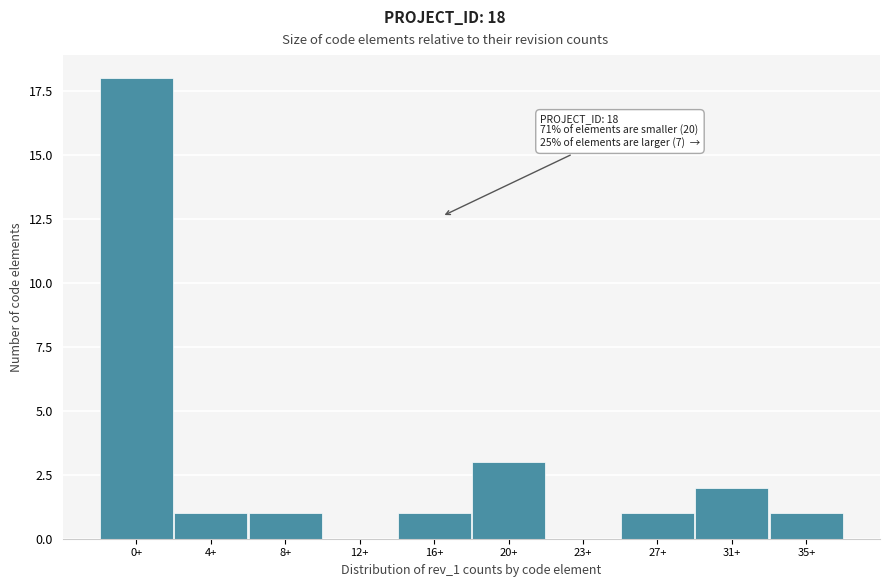

Reading left to right, transcribe all the data shown in this chart.

0+=18	4+=1	8+=1	12+=0	16+=1	20+=3	23+=0	27+=1	31+=2	35+=1